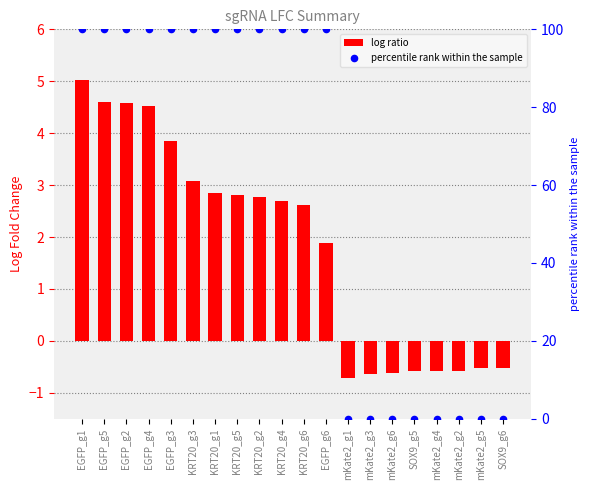

Which series contains the lowest Y value?

log ratio